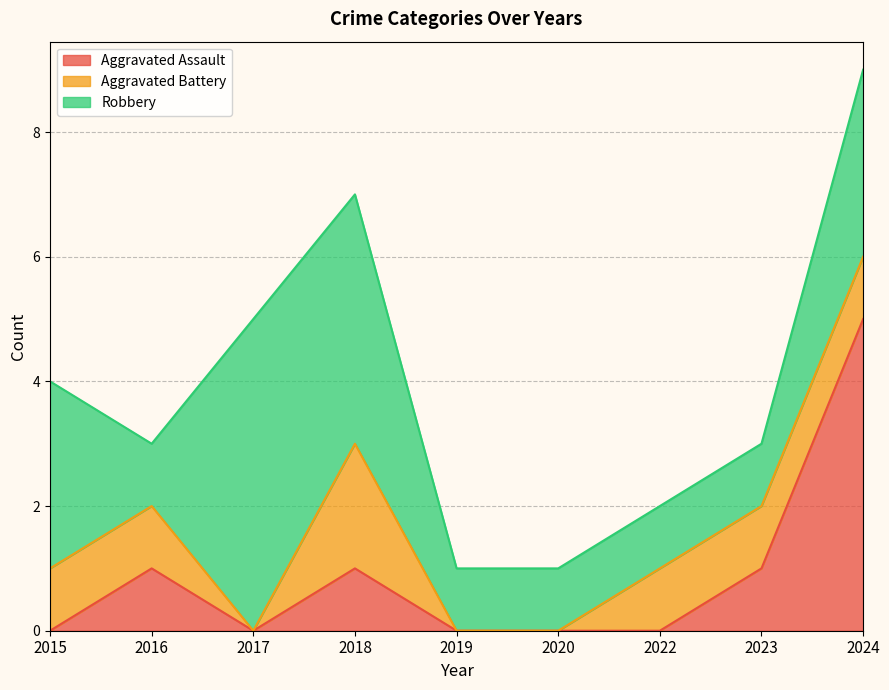

What is the difference between the maximum and minimum values in the Aggravated Battery series?

2